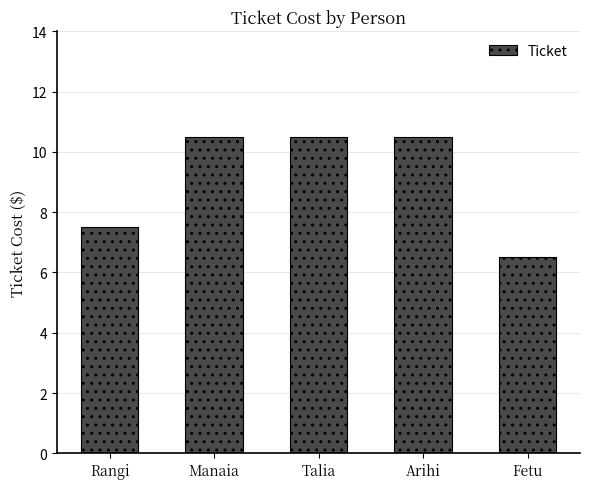

Reading left to right, list all the values displayed in this chart.

Rangi=7.5	Manaia=10.5	Talia=10.5	Arihi=10.5	Fetu=6.5